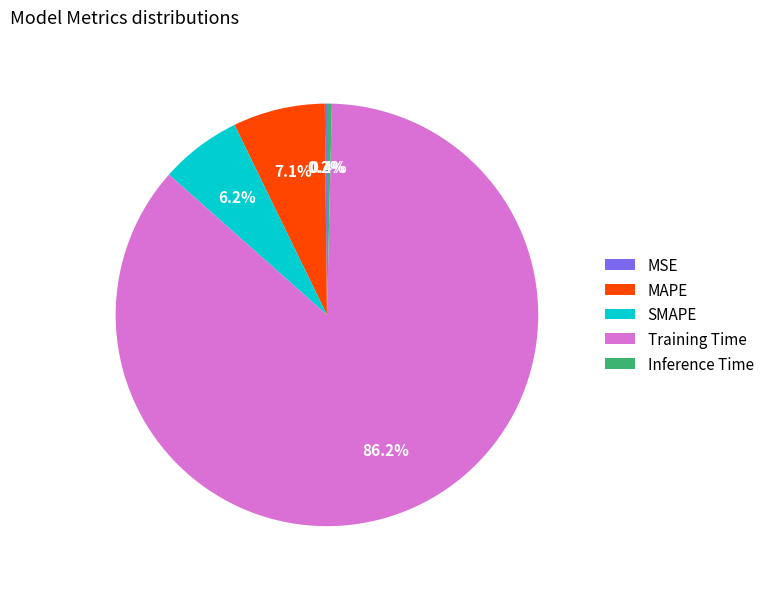

Which category has the biggest portion of the pie?

Training Time